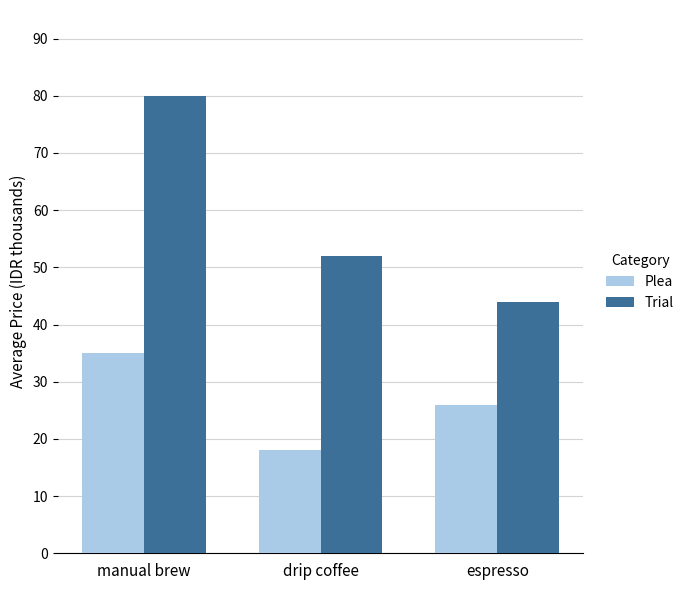

Rank the series by their average value, from lowest to highest.

Plea, Trial